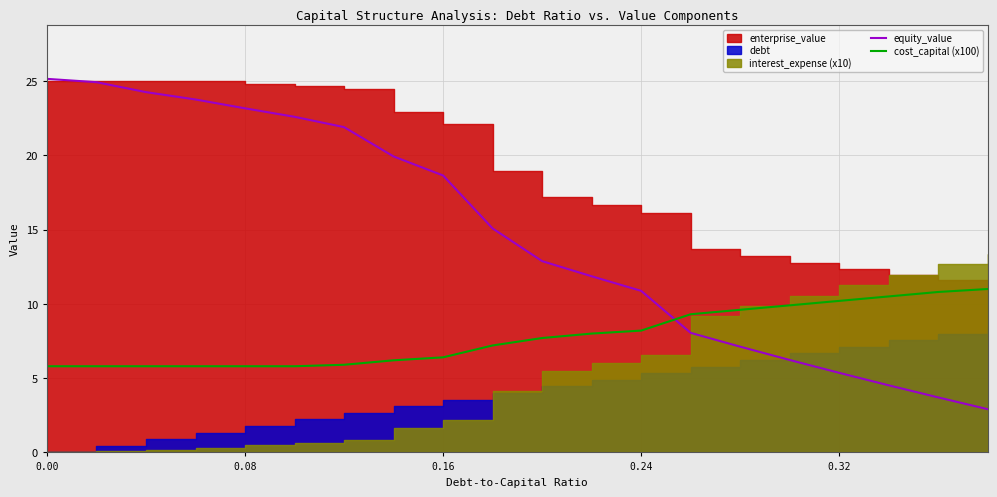

What is the minimum value for equity_value?

2.9